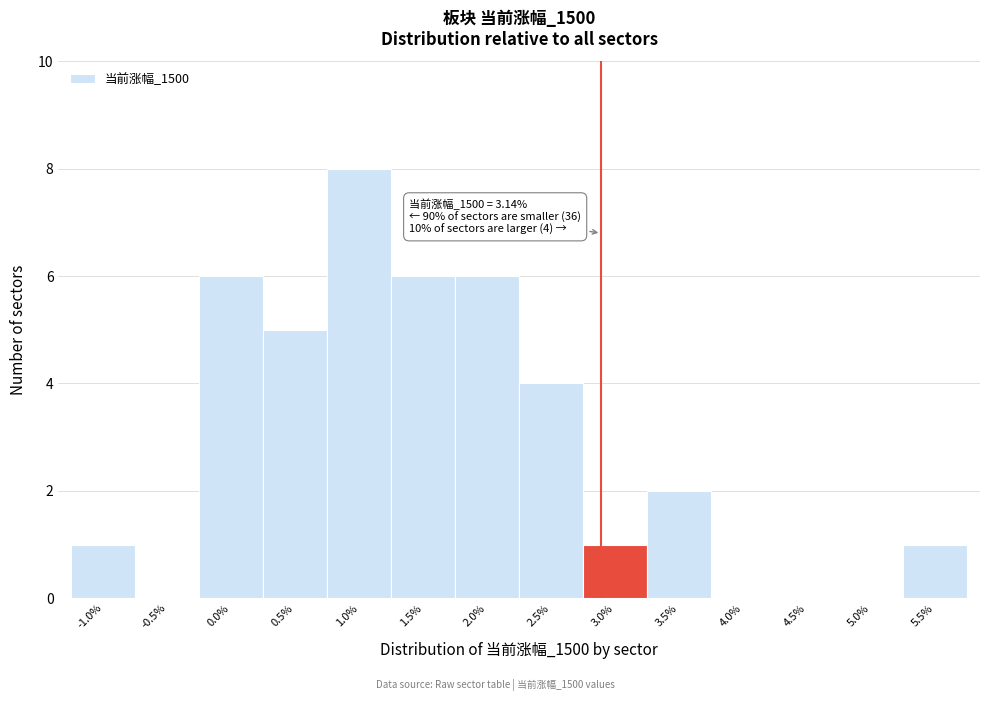

Reading right to left, extract all data points from this chart.

5.5%=1	5.0%=0	4.5%=0	4.0%=0	3.5%=2	3.0%=1	2.5%=4	2.0%=6	1.5%=6	1.0%=8	0.5%=5	0.0%=6	-0.5%=0	-1.0%=1